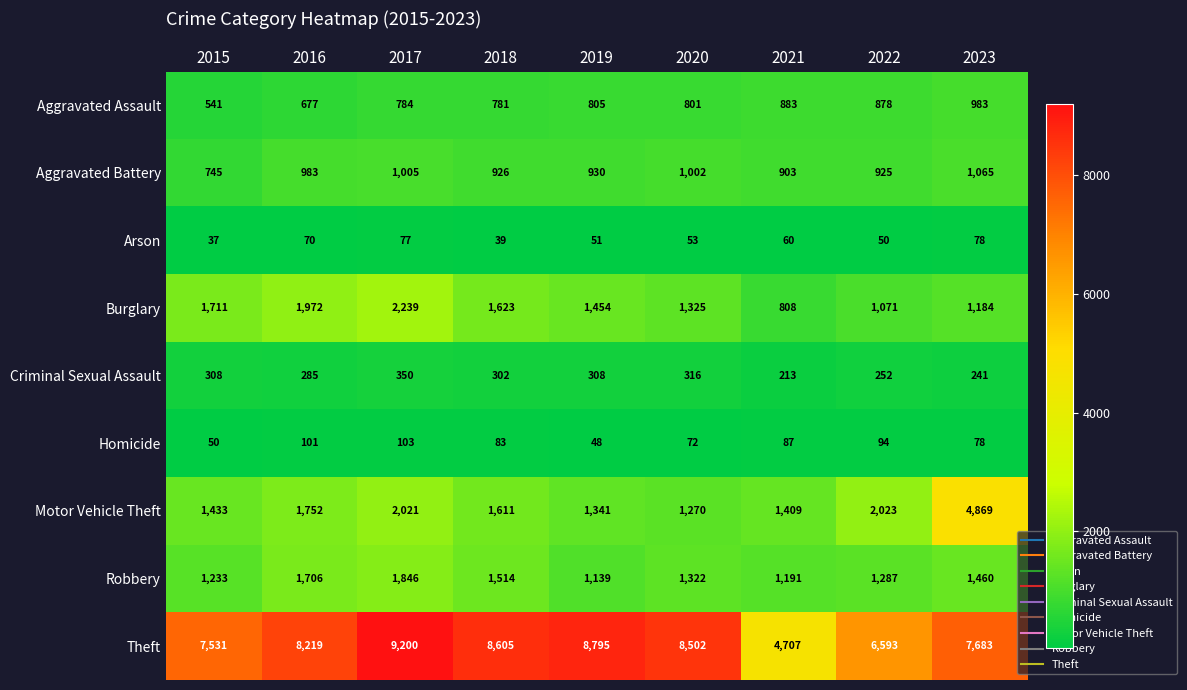

How many distinct data groups are displayed?

9